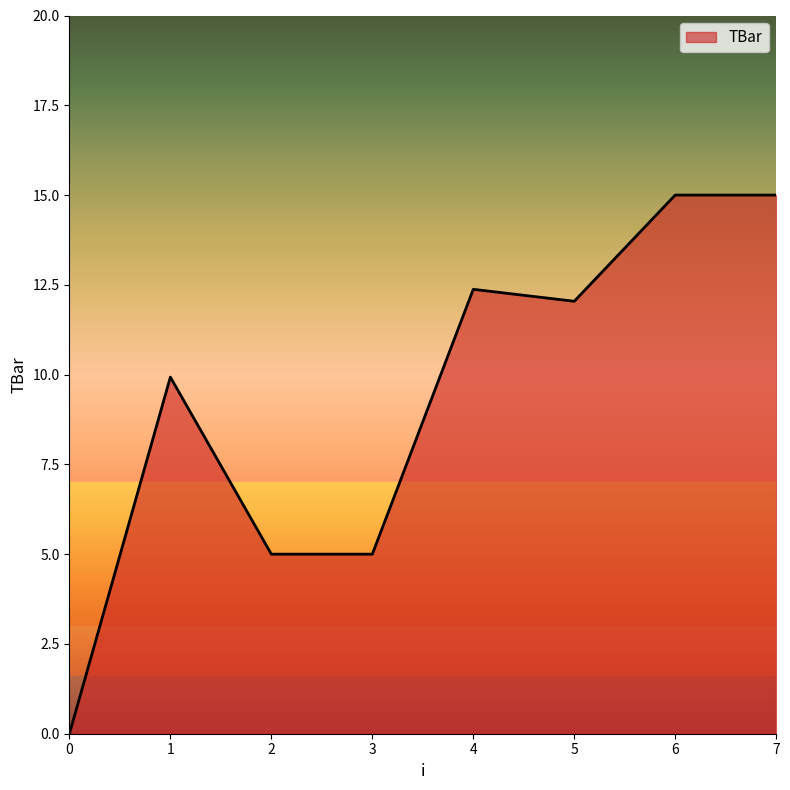

Reading right to left, extract all data points from this chart.

7=15.0	6=15.0	5=12.0	4=12.4	3=5.0	2=5.0	1=9.9	0=0.0